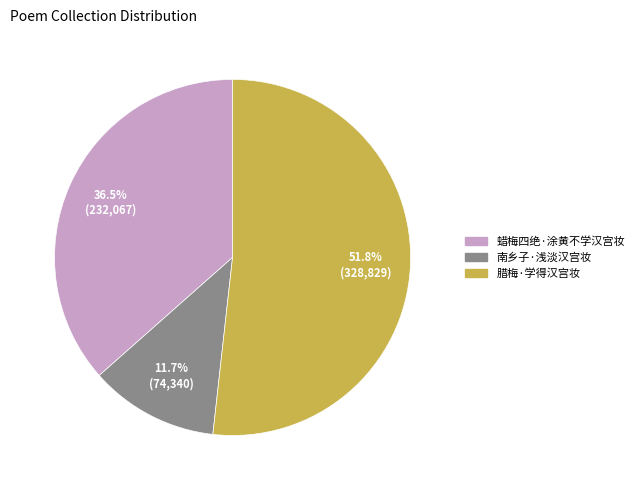

How many slices are in this pie chart?

3